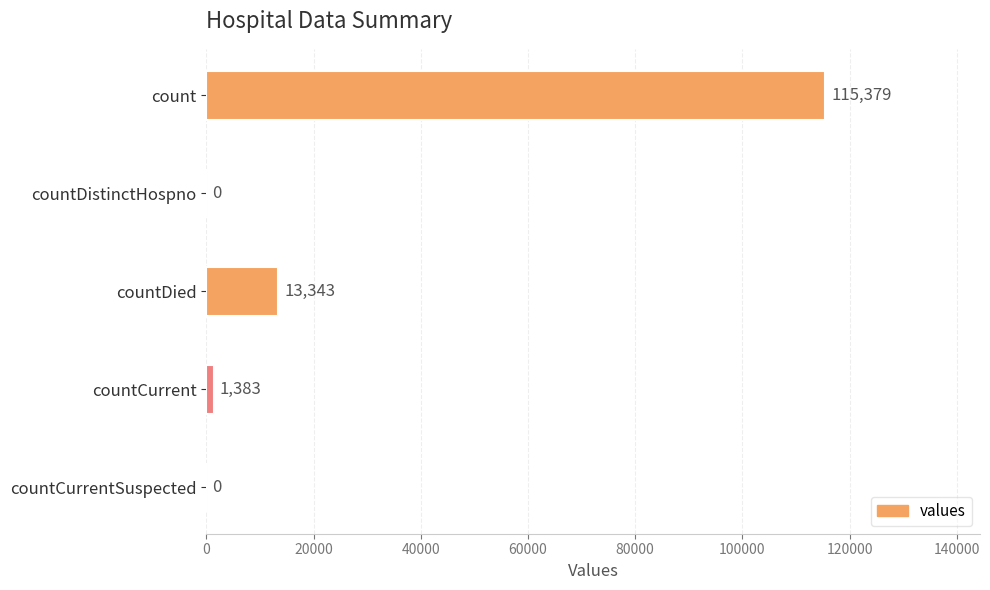

Count the number of data series in this chart.

1